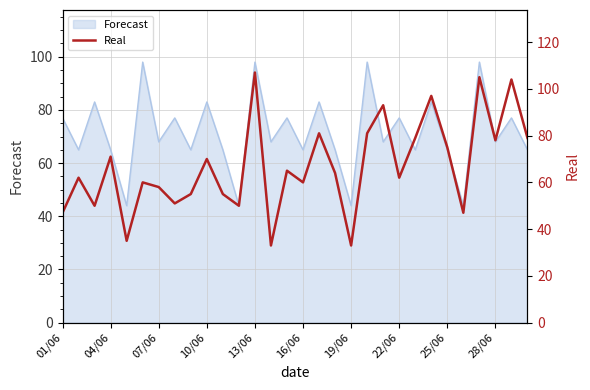

The Forecast series shows 44 at 19/06. True or false?

True